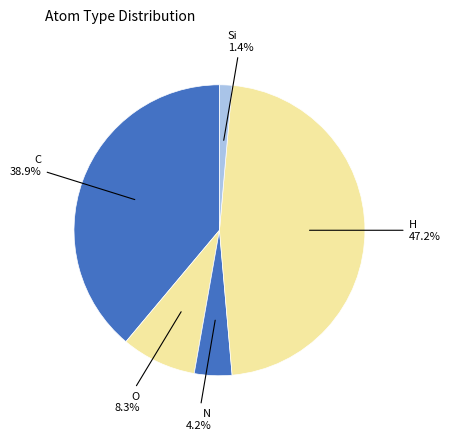

Which category has the smallest portion of the pie?

Si